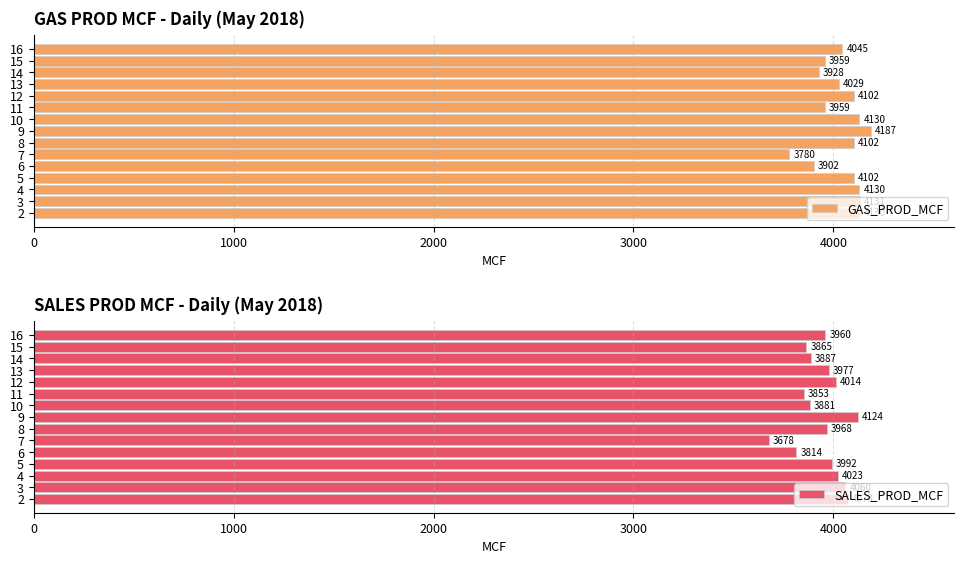

The value of GAS_PROD_MCF at 13 is 6251. True or false?

False